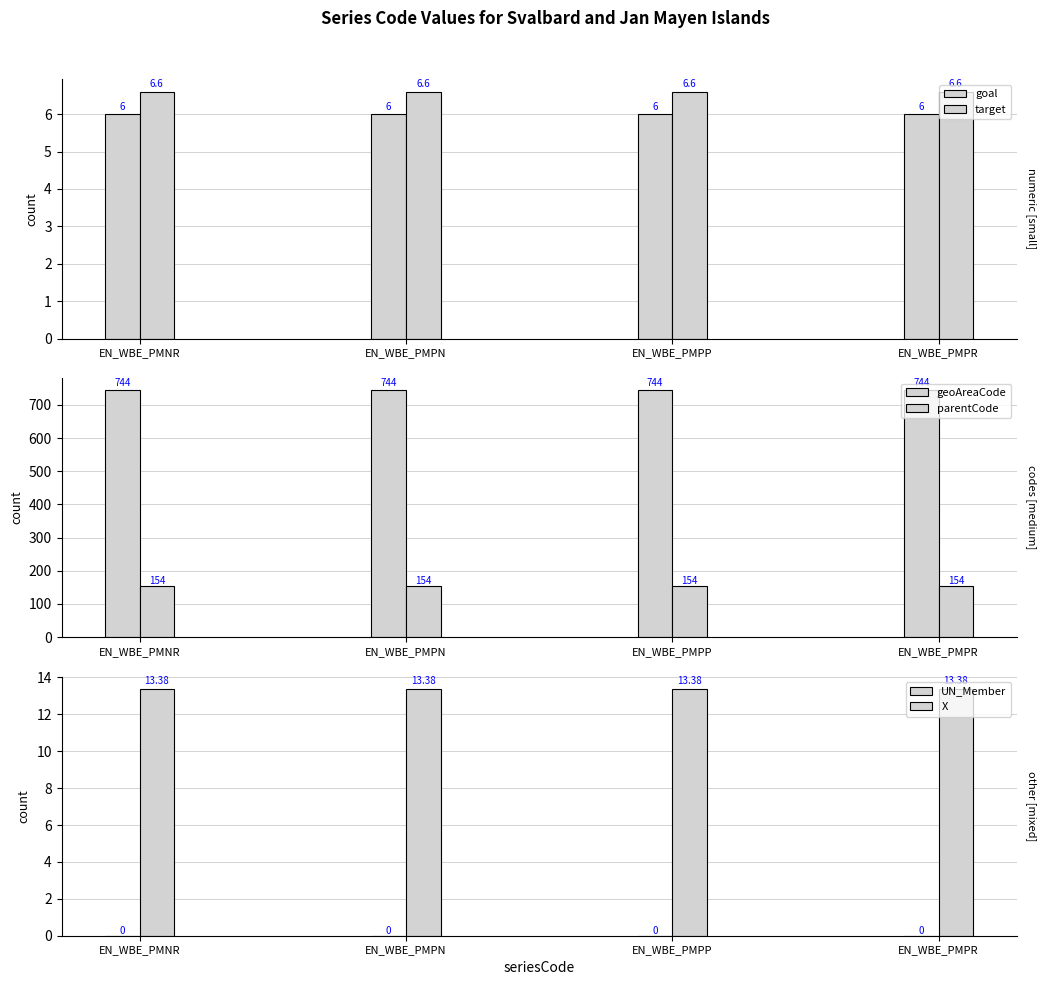

What position from the right is EN_WBE_PMPP?

2